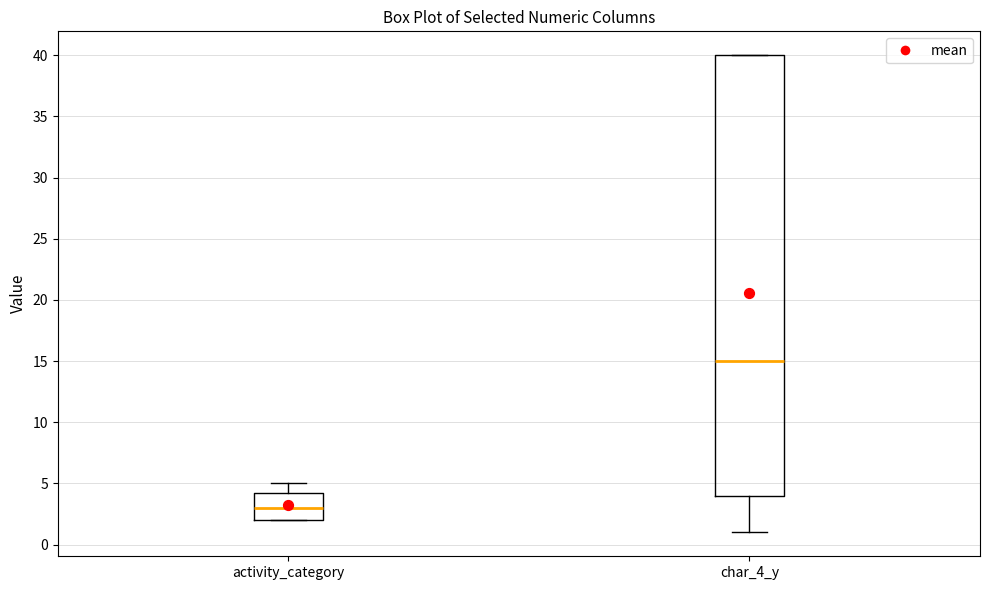

Which box's median line is the highest?

char_4_y